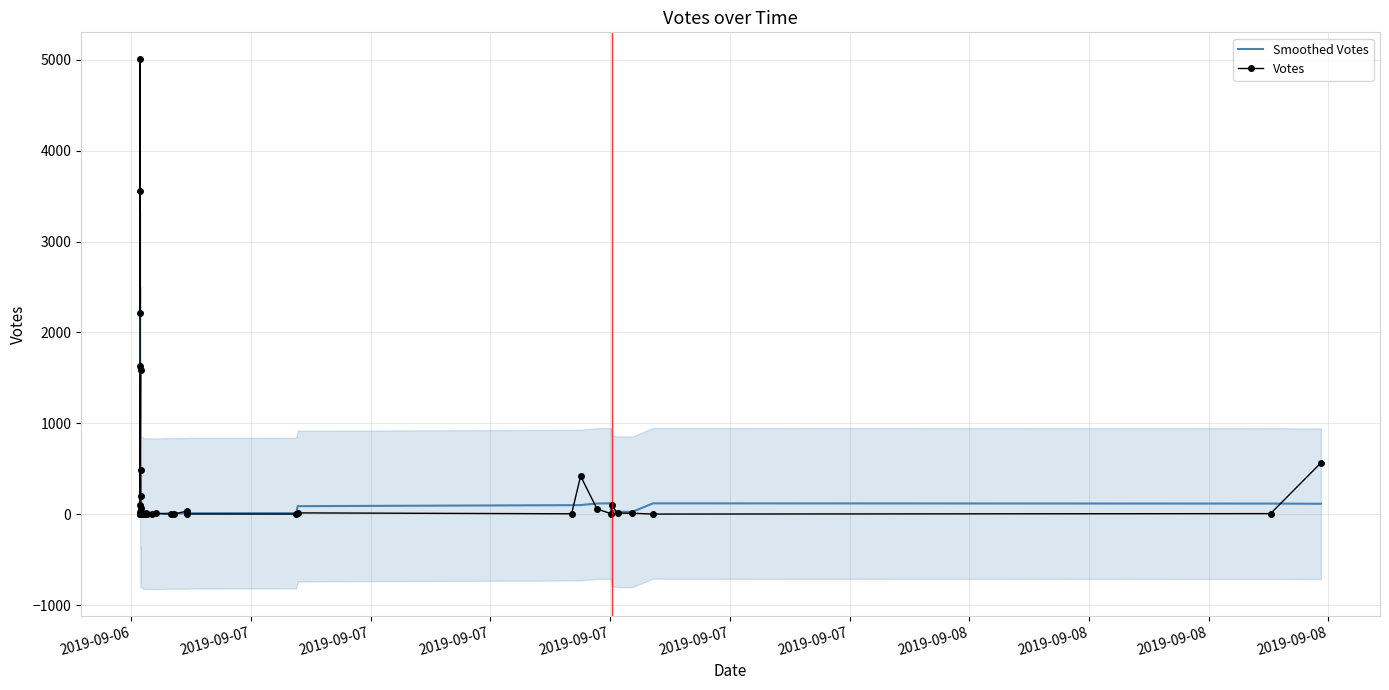

Which series has the largest range (max minus min)?

Votes